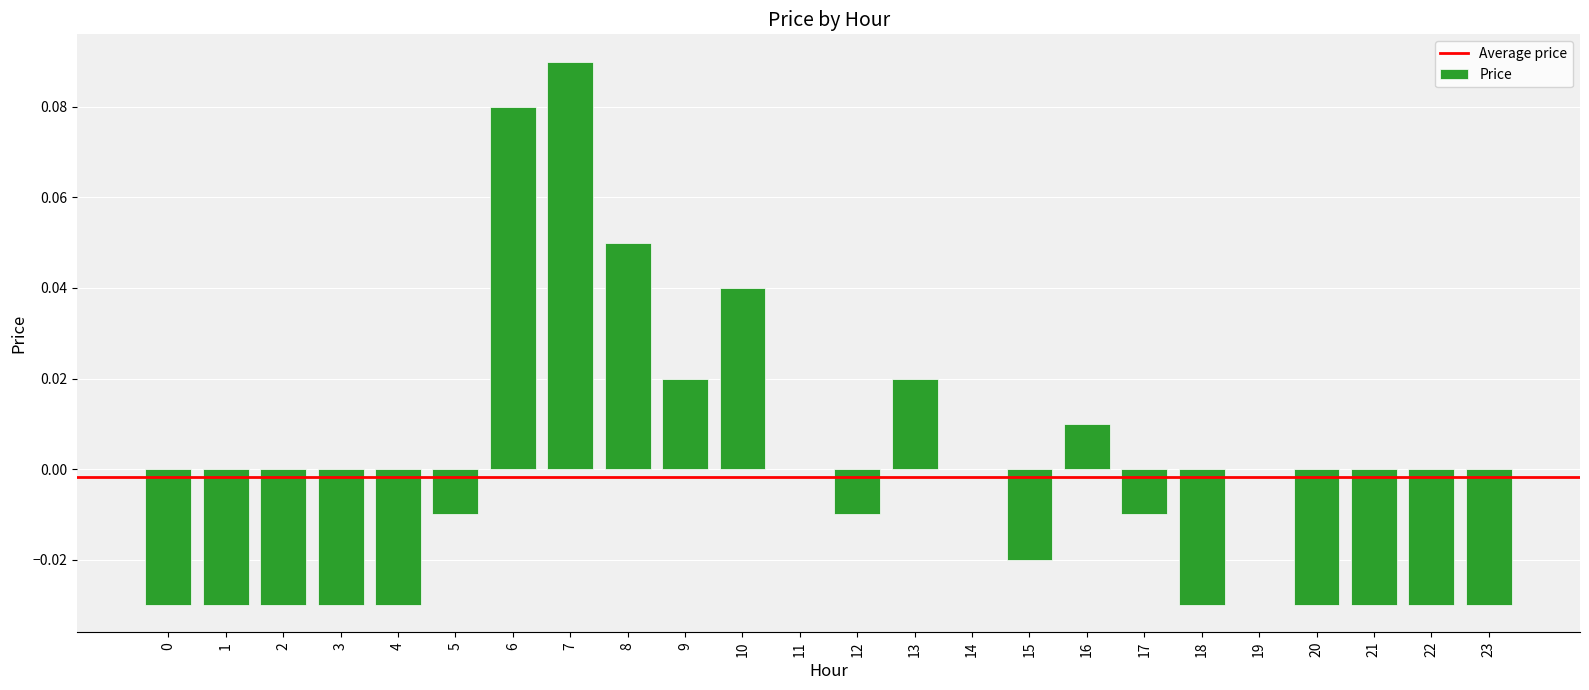

The chart shows a value of -0.0 at 4. True or false?

True